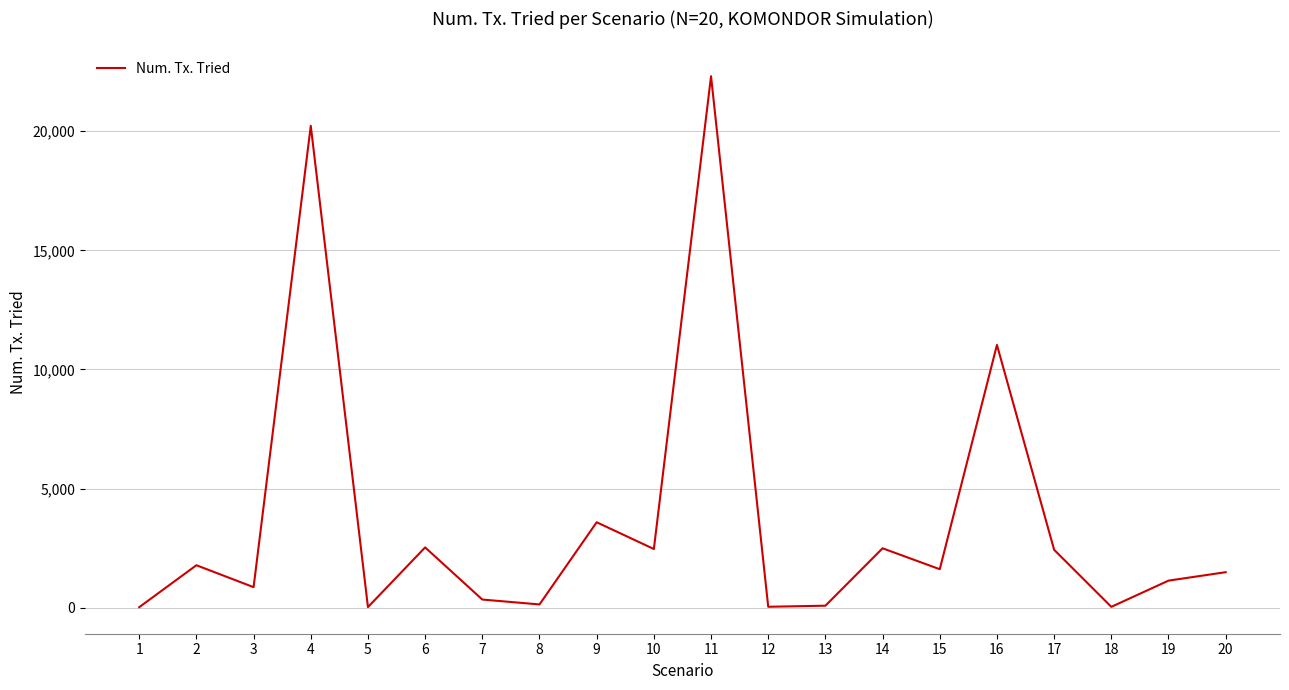

At which category does the data reach its first local peak?

2